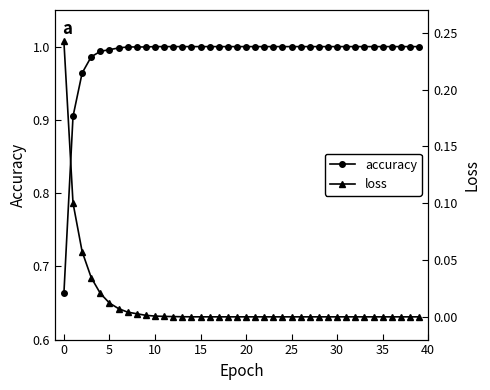

What is the difference between the maximum and minimum values in the loss series?

0.2